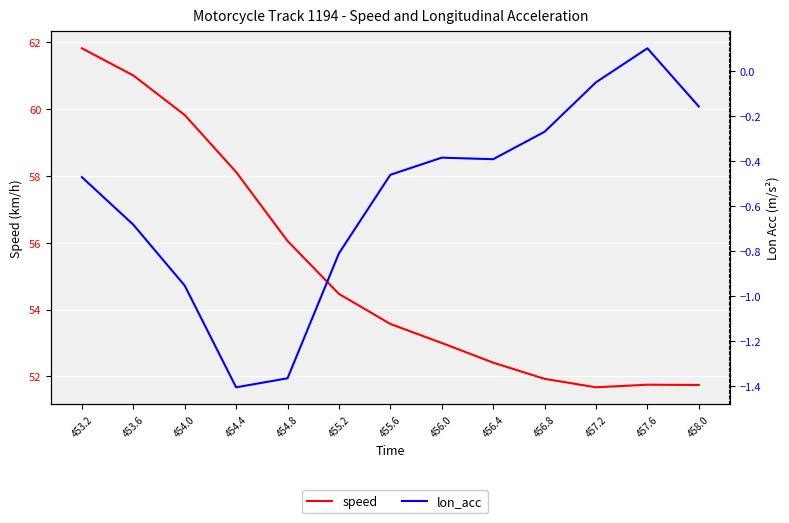

Between 453.2 and 456.0, which is larger?

453.2